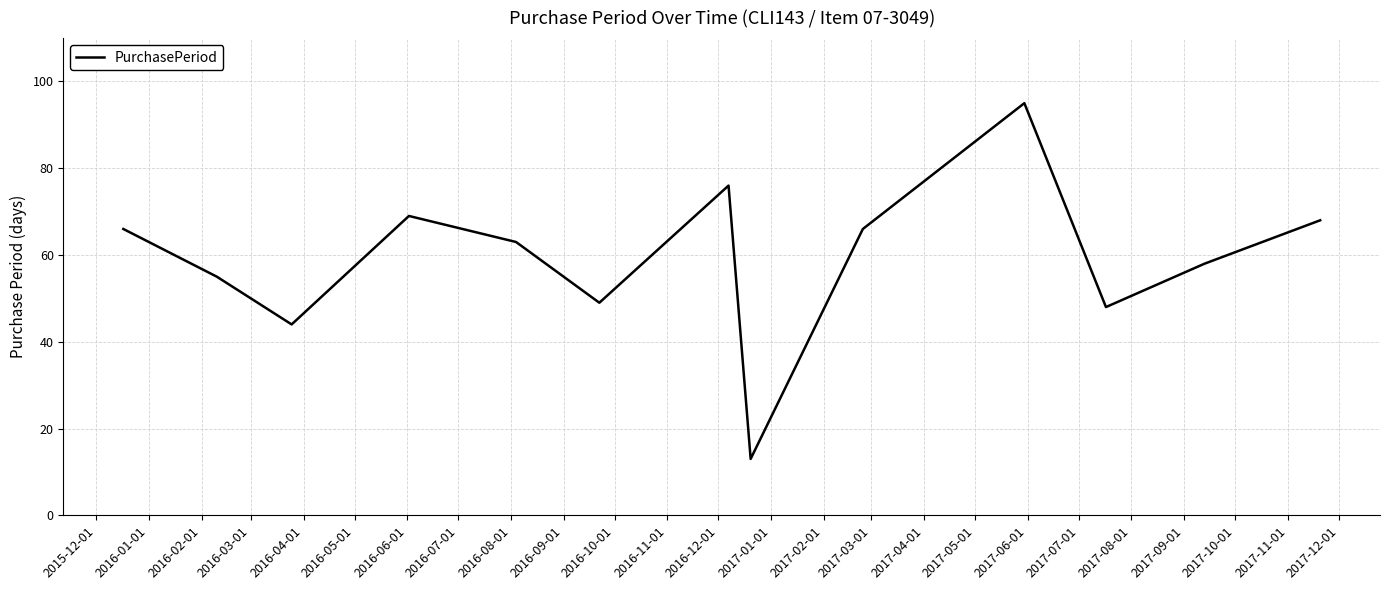

How many lines are shown in the chart?

1